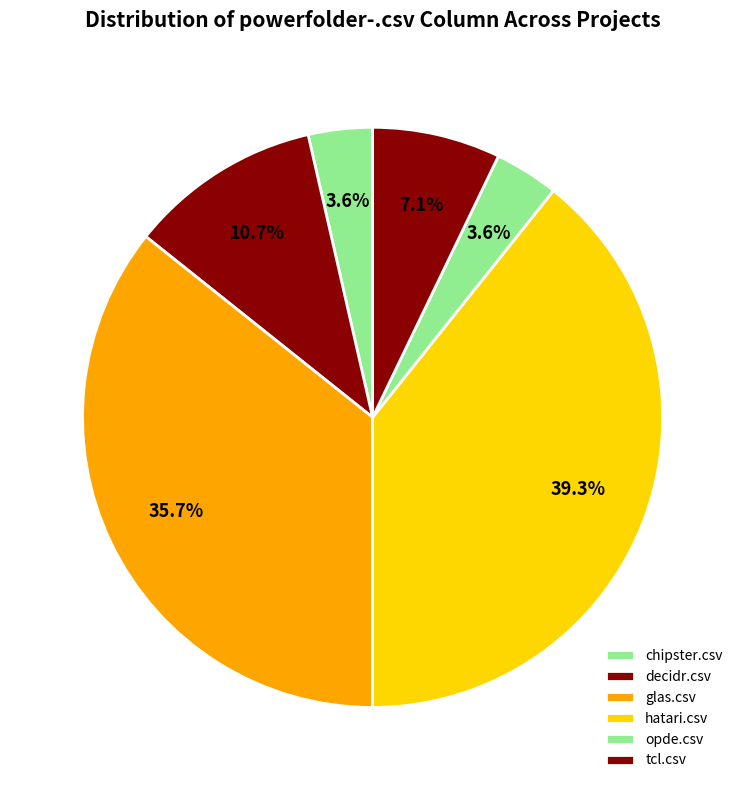

Does any single category account for the majority?

No